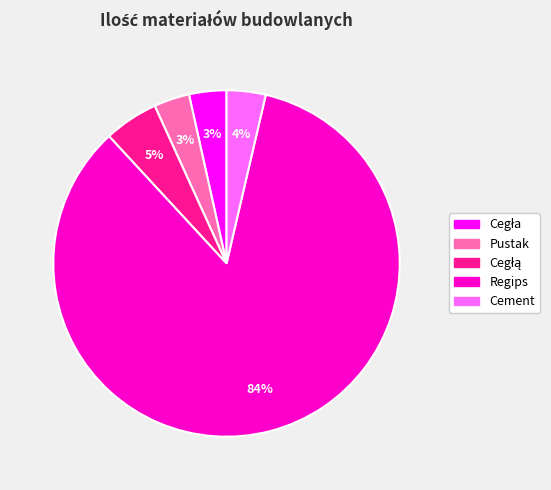

Is it true that Pustak is 3% of the pie?

True